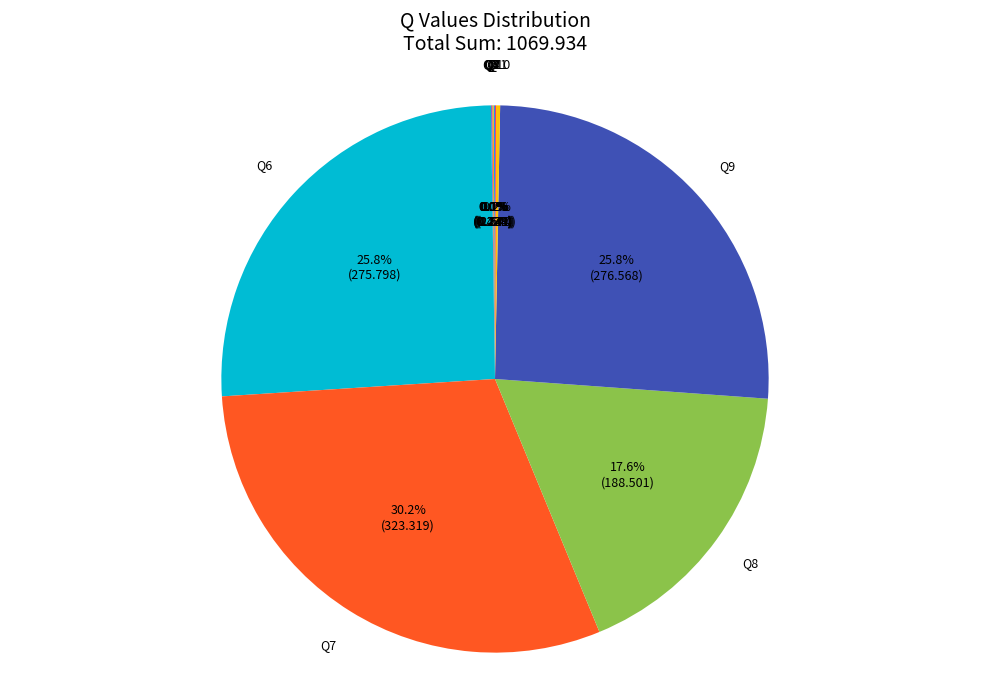

Is Q6 the majority of the pie?

No